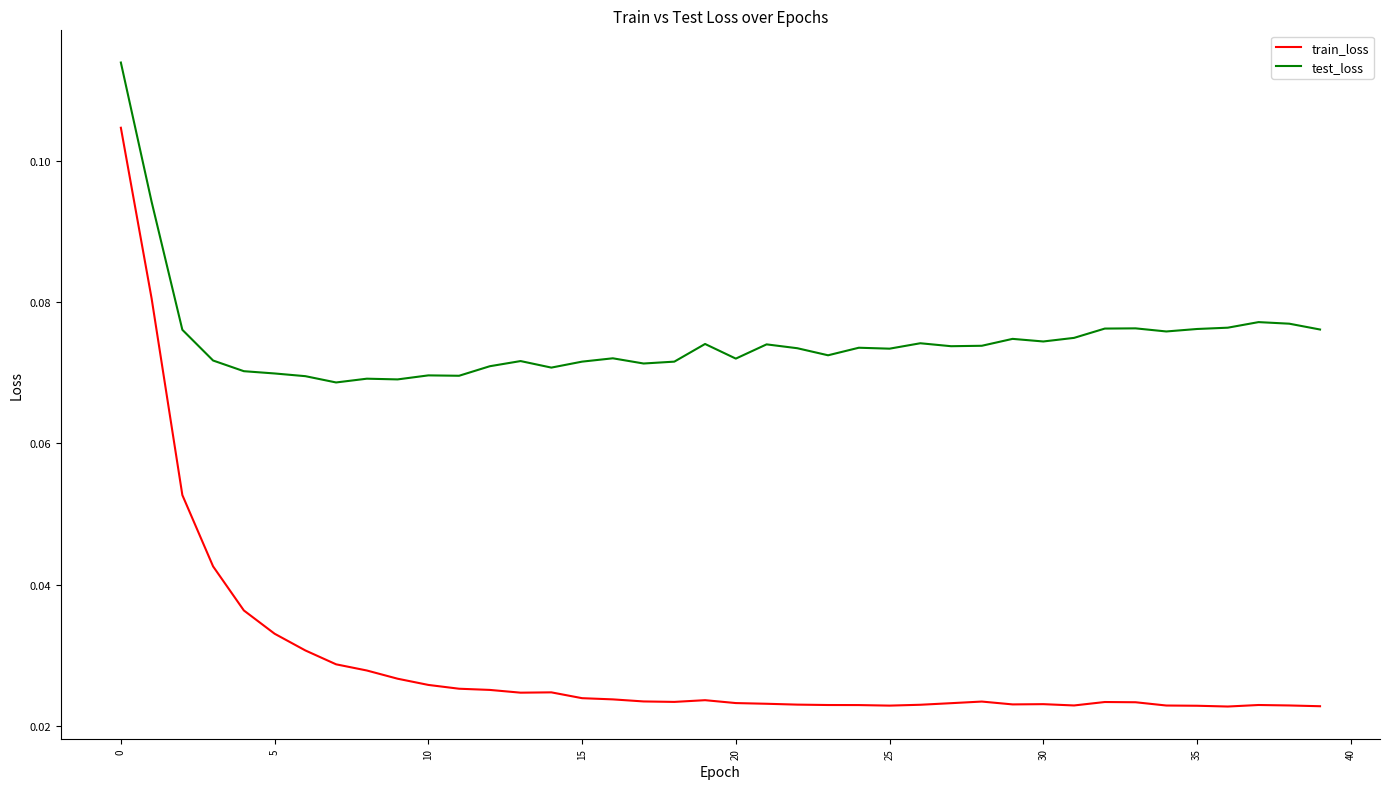

True or false: train_loss and test_loss cross at least once.

False